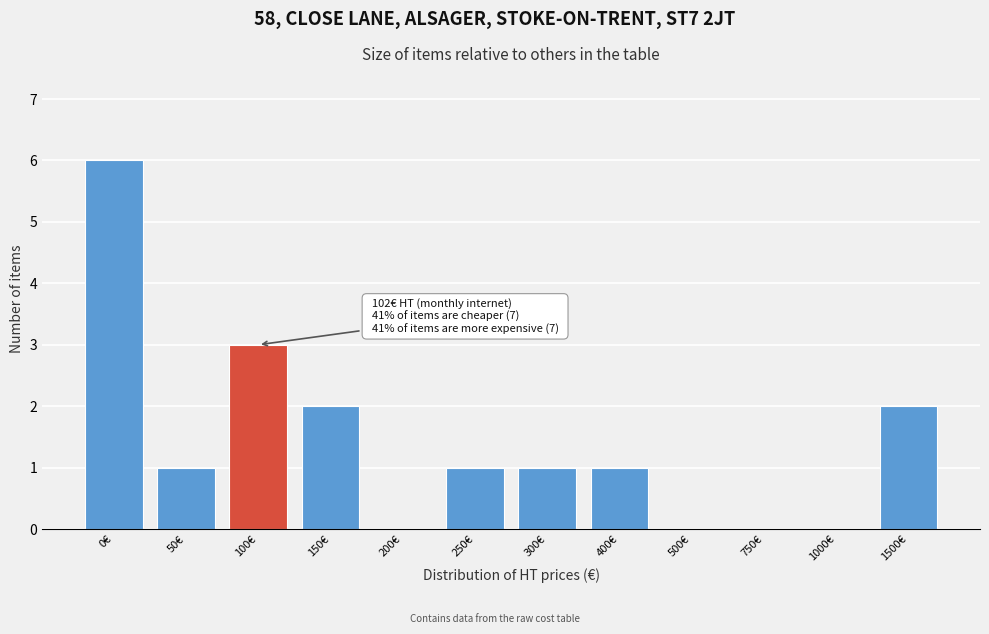

Reading right to left, list all the values displayed in this chart.

1500€=2	1000€=0	750€=0	500€=0	400€=1	300€=1	250€=1	200€=0	150€=2	100€=3	50€=1	0€=6